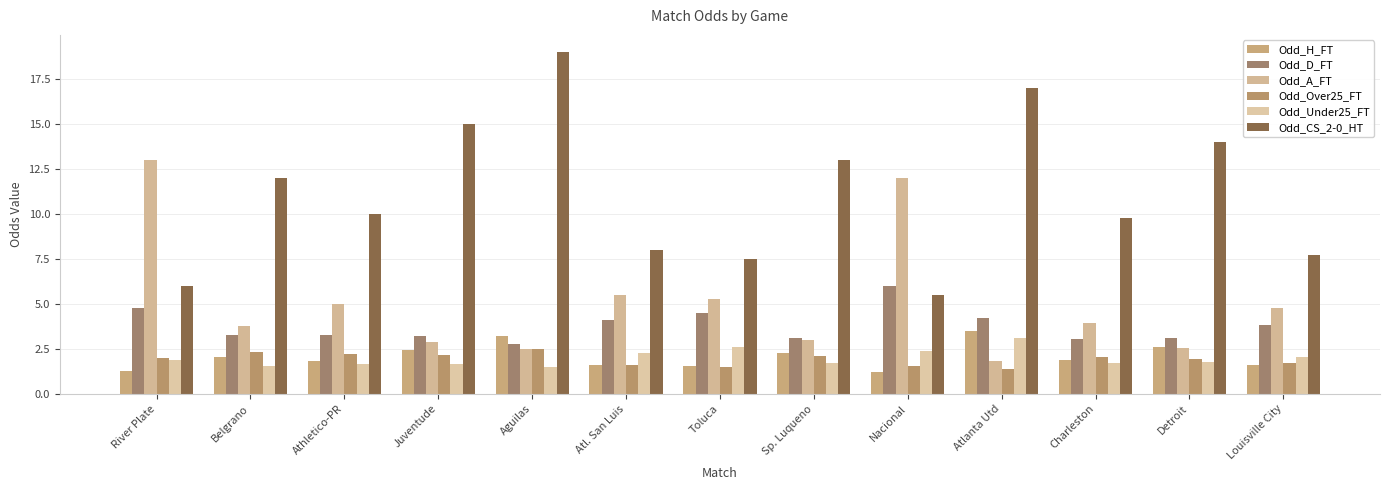

At which category is the sum across all series the highest?

Aguilas